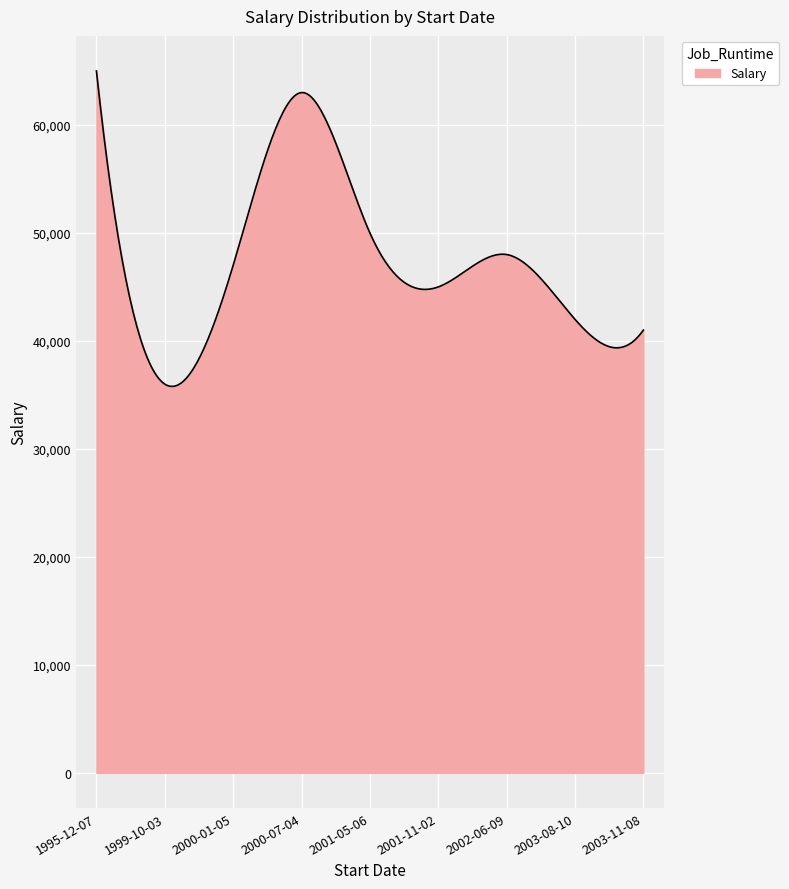

What is the difference between the maximum and minimum values?

29211.0